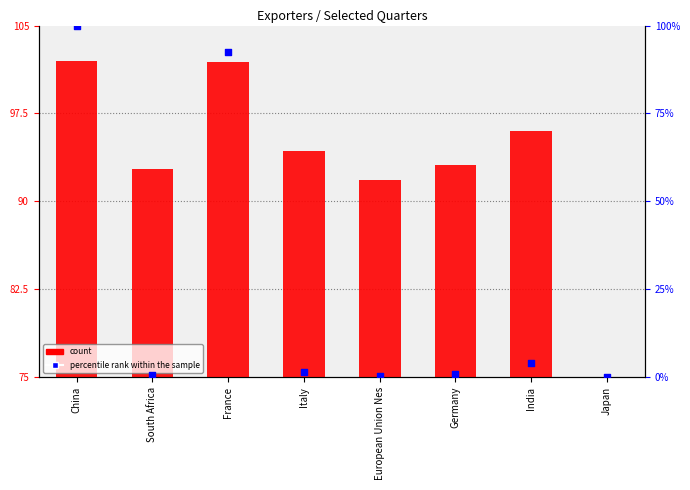

Which series has the widest spread of Y values?

percentile rank within the sample